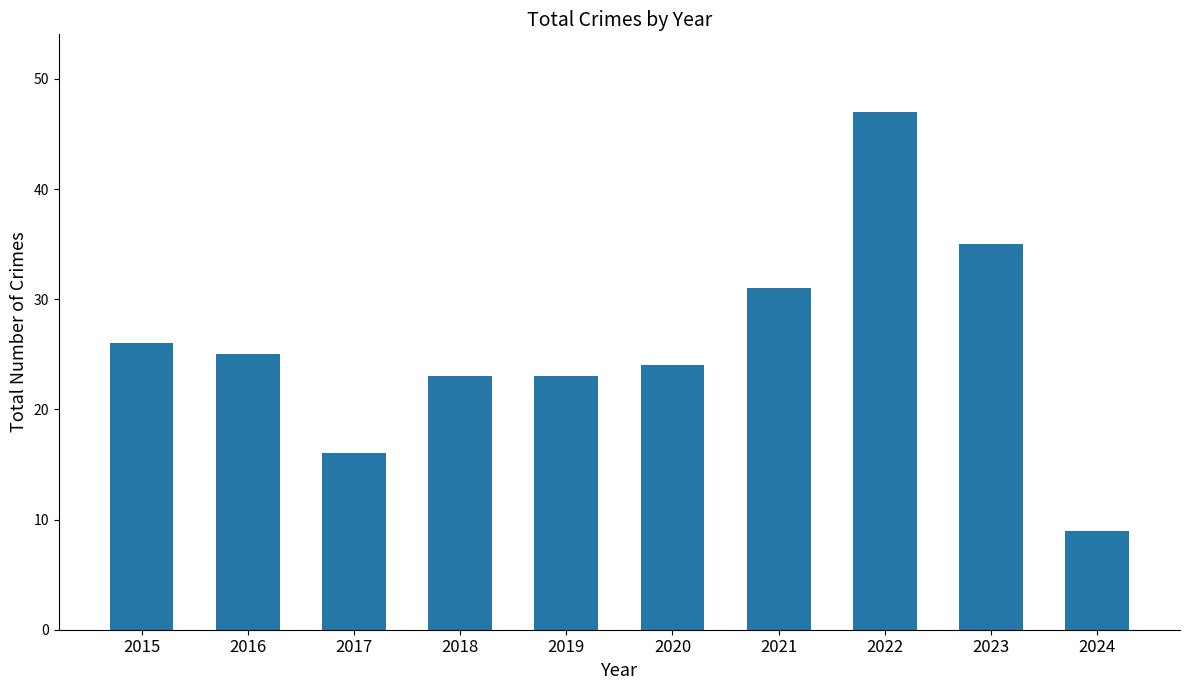

What is the approximate value at 2017, to the nearest 10?

20